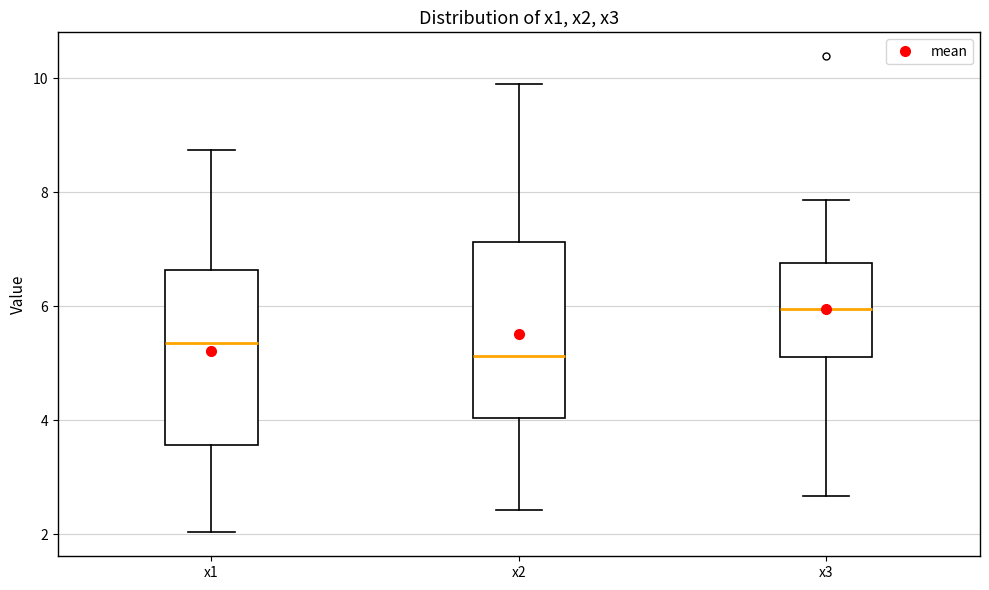

Where does the median line of the box for x2 sit on the y-axis? The values are not printed on the chart, so give them approximately, as read against the axis.

5.2